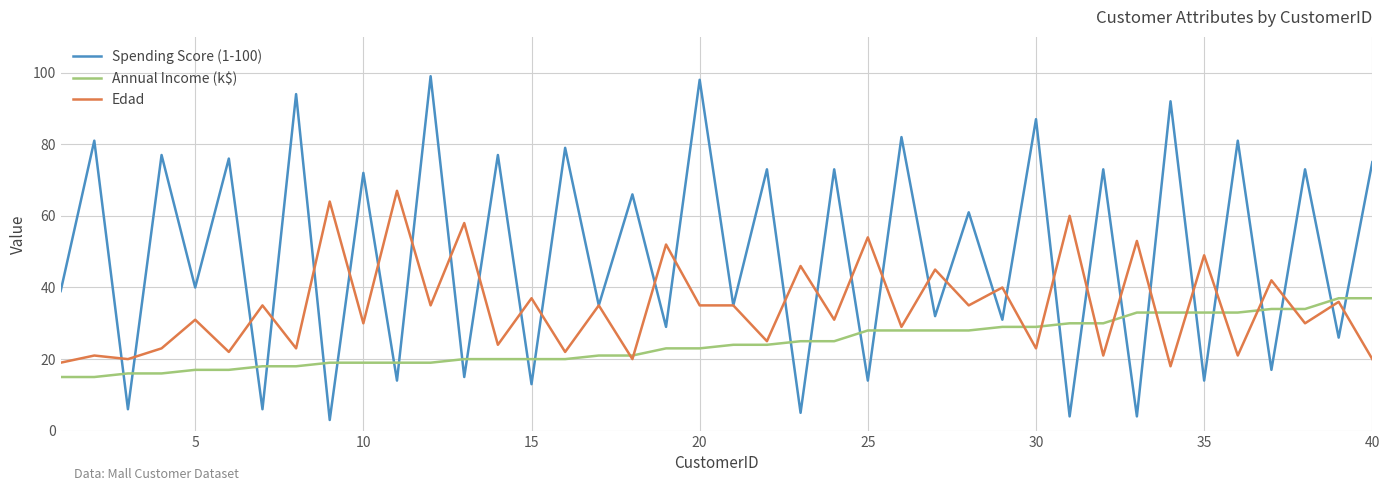

List the series in order of their overall mean, lowest first.

Annual Income (k$), Edad, Spending Score (1-100)